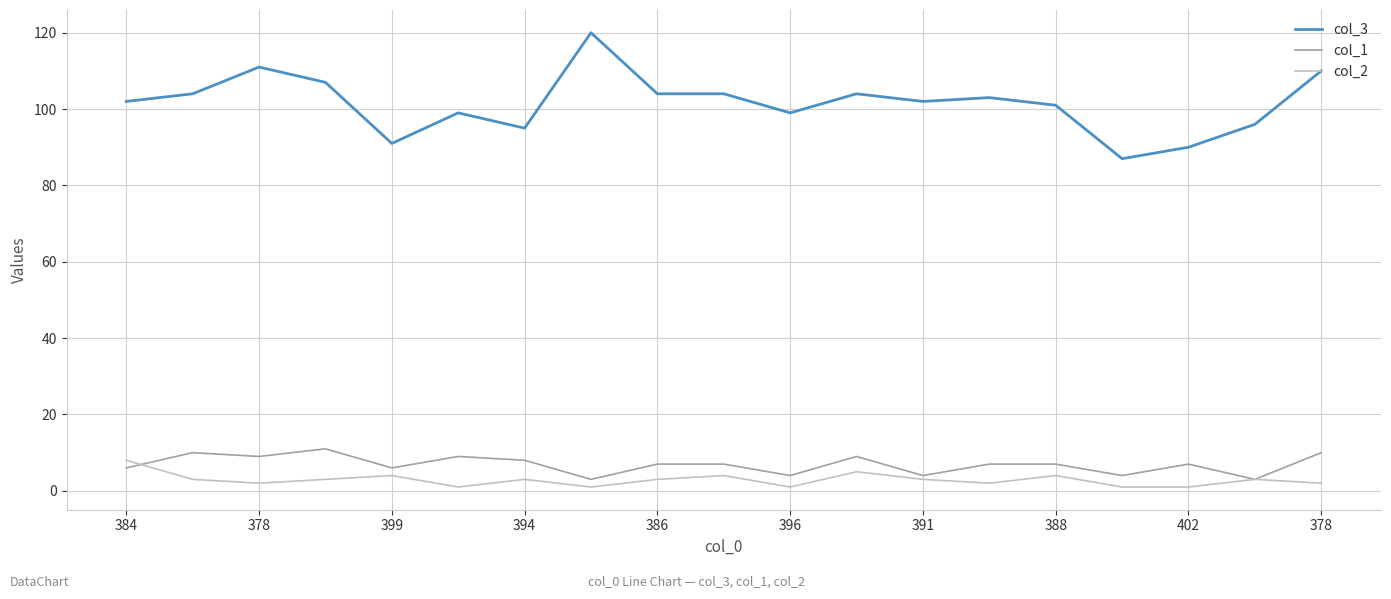

True or false: col_3 and col_1 intersect in this chart.

False